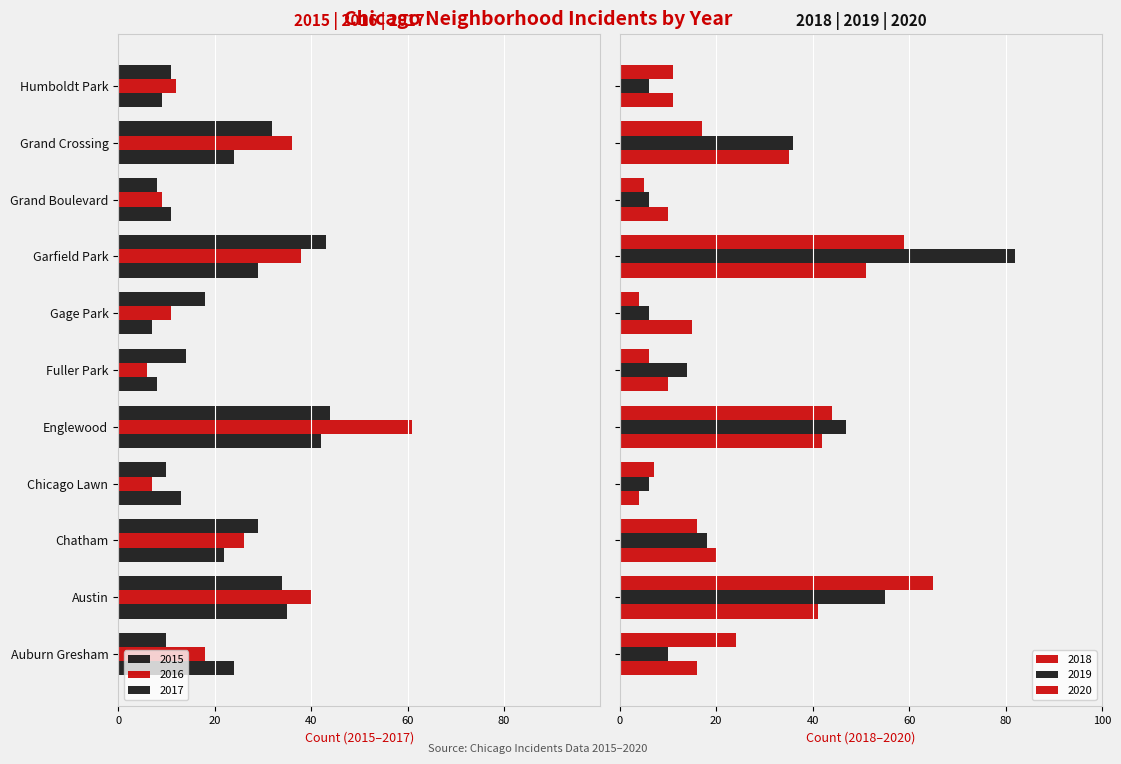

Reading left to right, extract all data points from this chart.

2015: -24	-35	-22	-13	-42	-8	-7	-29	-11	-24	-9
2016: -18	-40	-26	-7	-61	-6	-11	-38	-9	-36	-12
2017: -10	-34	-29	-10	-44	-14	-18	-43	-8	-32	-11
2018: 16	41	20	4	42	10	15	51	10	35	11
2019: 10	55	18	6	47	14	6	82	6	36	6
2020: 24	65	16	7	44	6	4	59	5	17	11